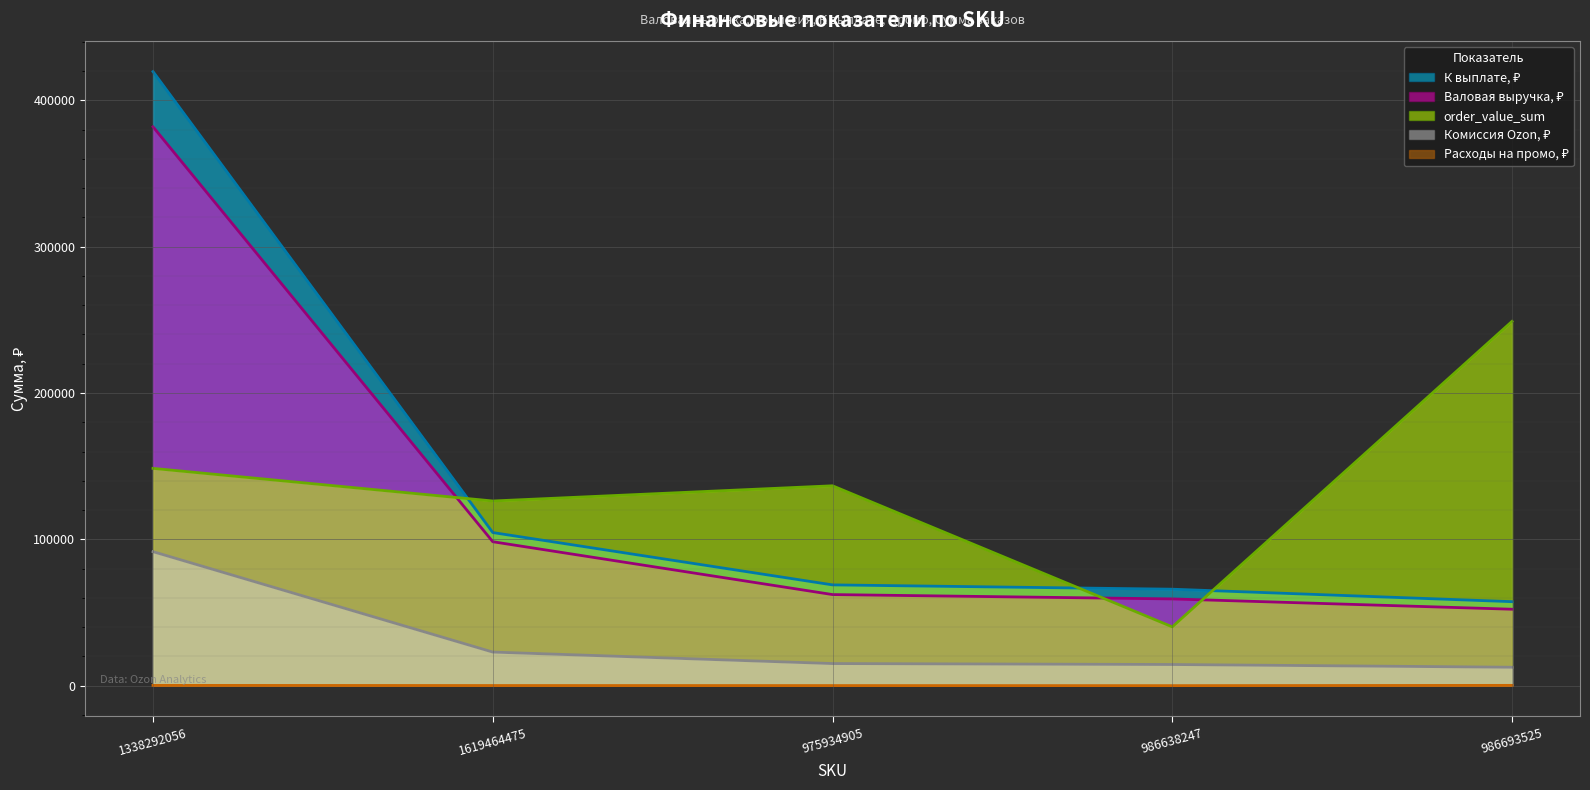

The value of Комиссия Ozon, ₽ at 1619464475 is 22968.0. True or false?

True